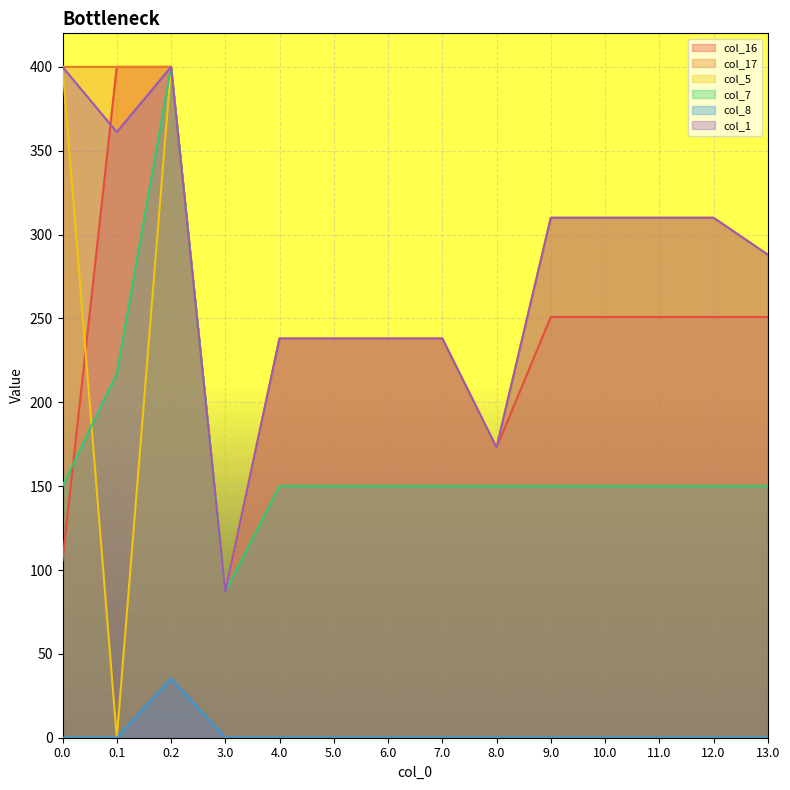

Which series changed the most between 0.0 and 6.0?

col_17